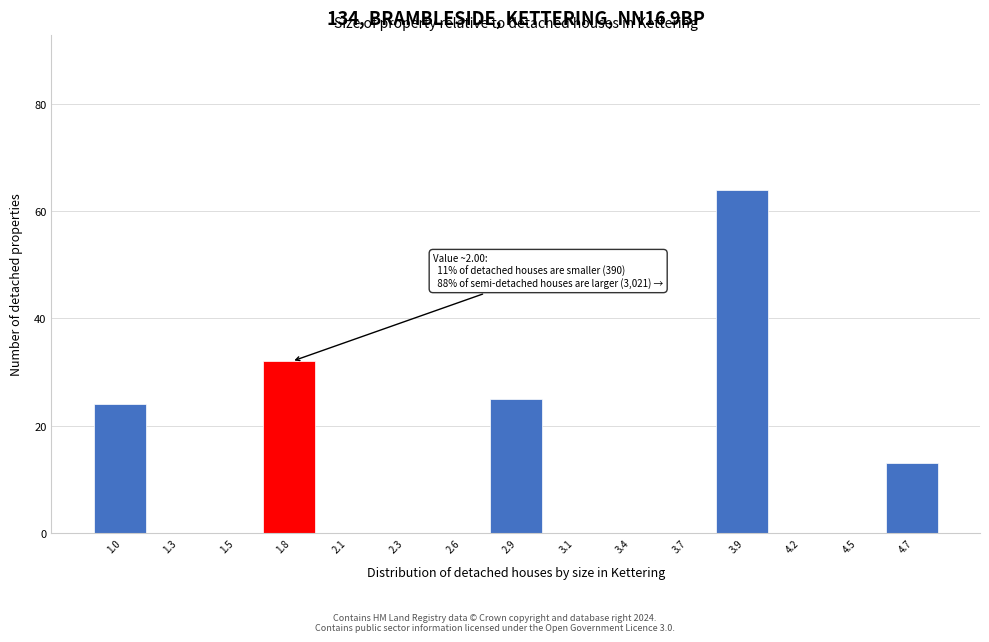

Reading right to left, list all the values displayed in this chart.

4.7=13	4.5=0	4.2=0	3.9=64	3.7=0	3.4=0	3.1=0	2.9=25	2.6=0	2.3=0	2.1=0	1.8=32	1.5=0	1.3=0	1.0=24